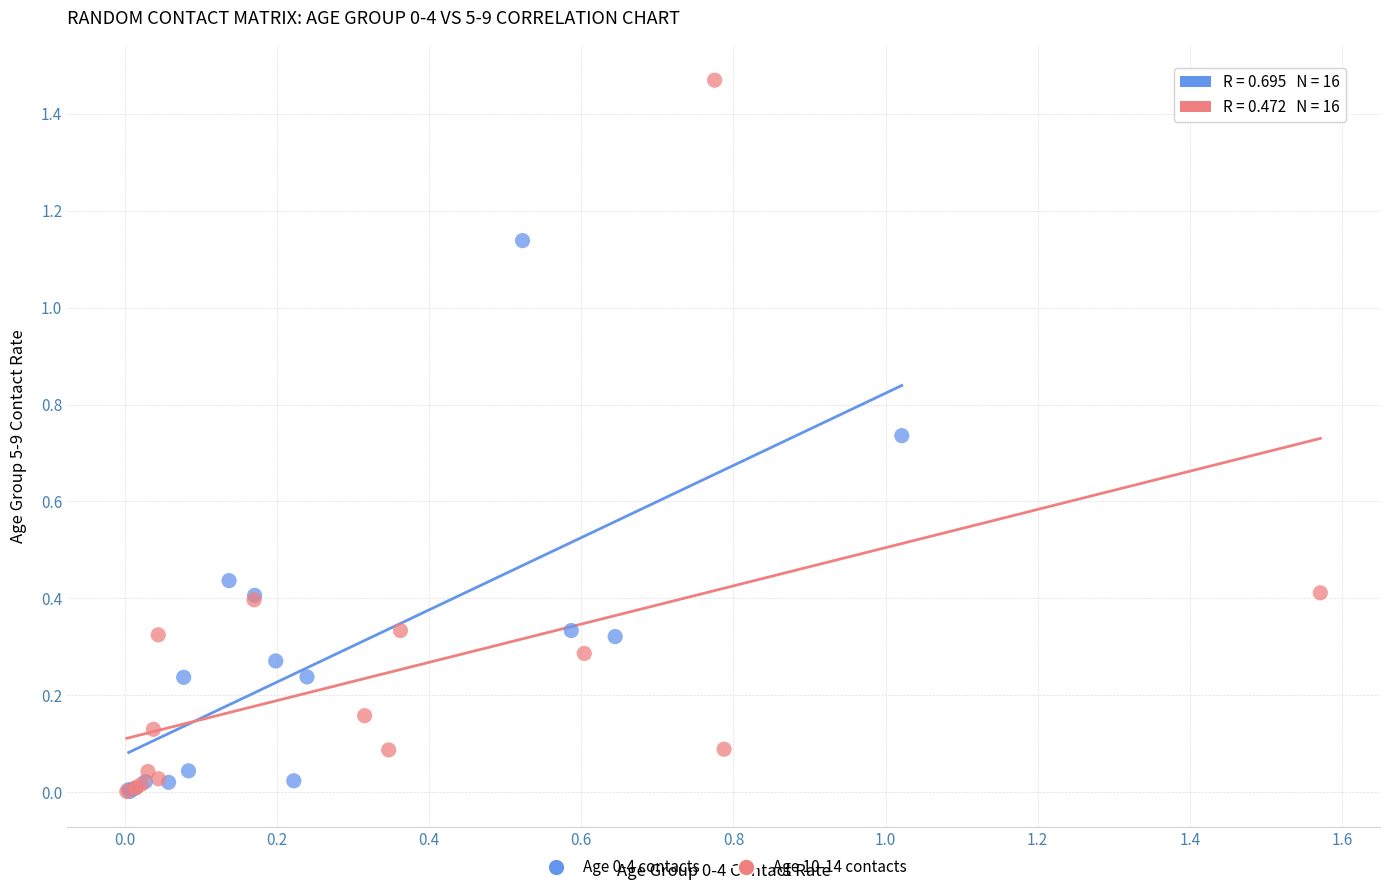

Which series has the widest spread of Y values?

Age 10-14 contacts